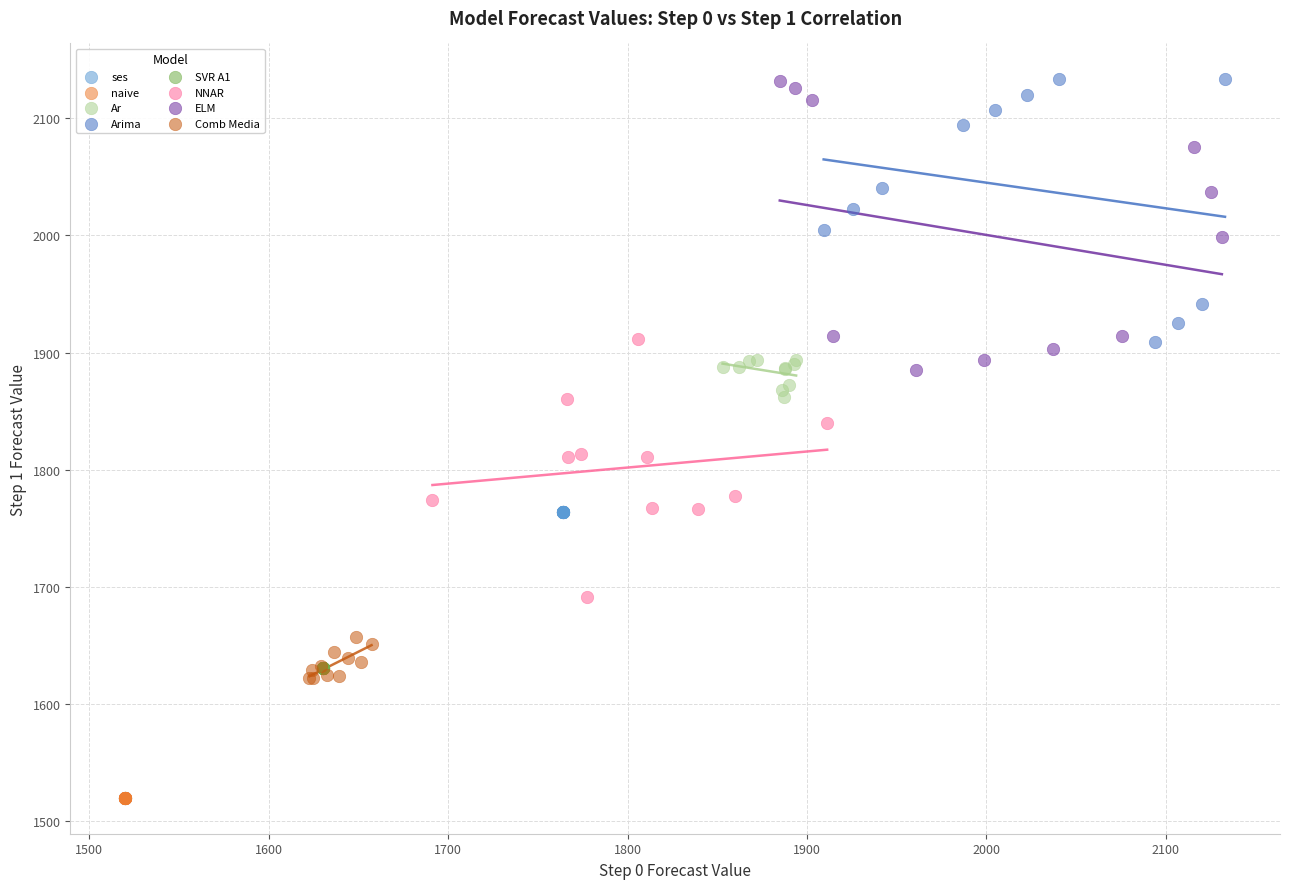

Which series reaches the minimum Y coordinate?

naive